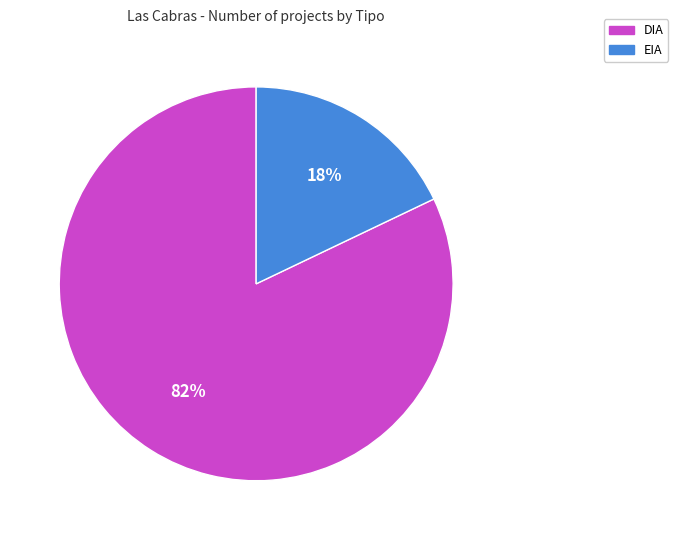

What is the ratio of the value at EIA to the value at DIA?

0.2